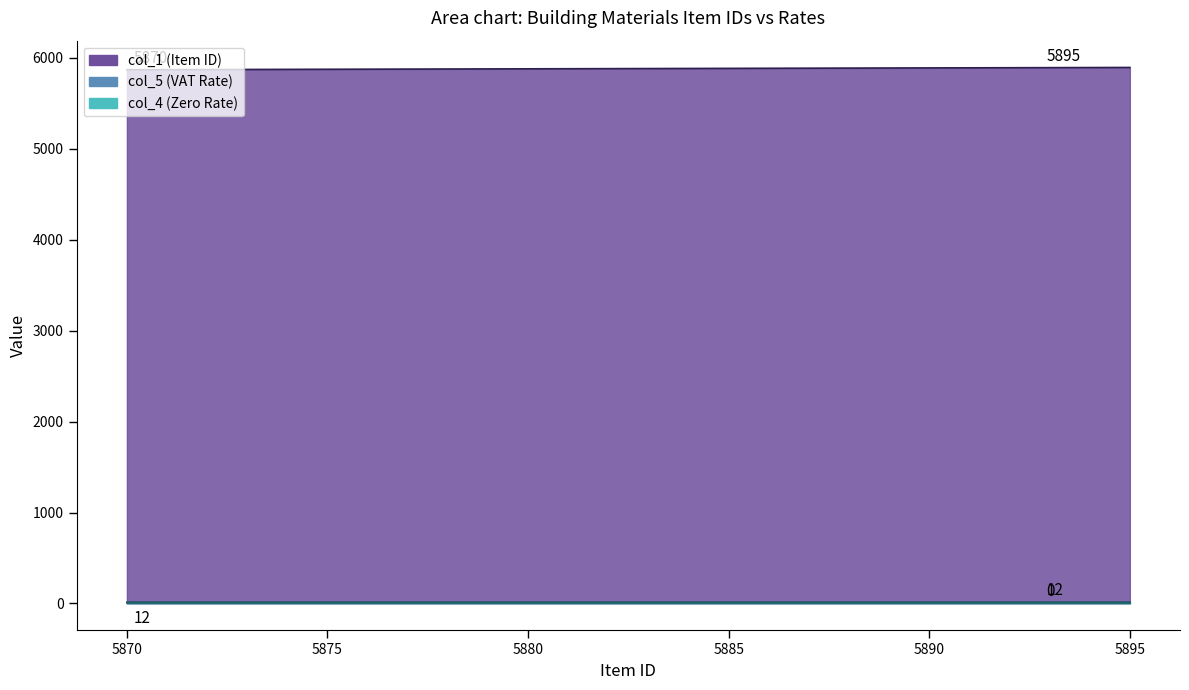

True or false: col_5 (VAT Rate) and col_4 (Zero Rate) intersect in this chart.

False